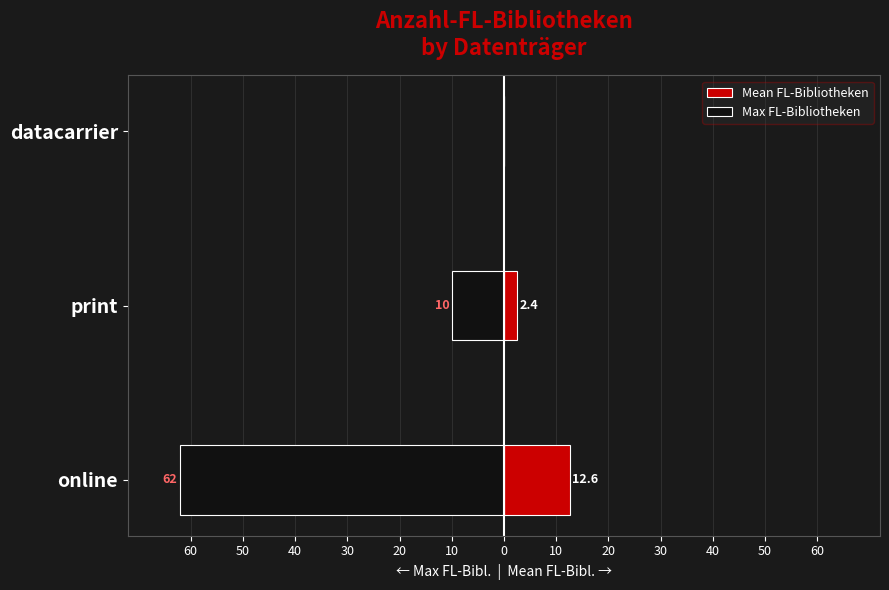

Reading left to right, list all the values displayed in this chart.

Mean FL-Bibliotheken: 12.6	2.4	0.0
Max FL-Bibliotheken: -62.0	-10.0	0.0